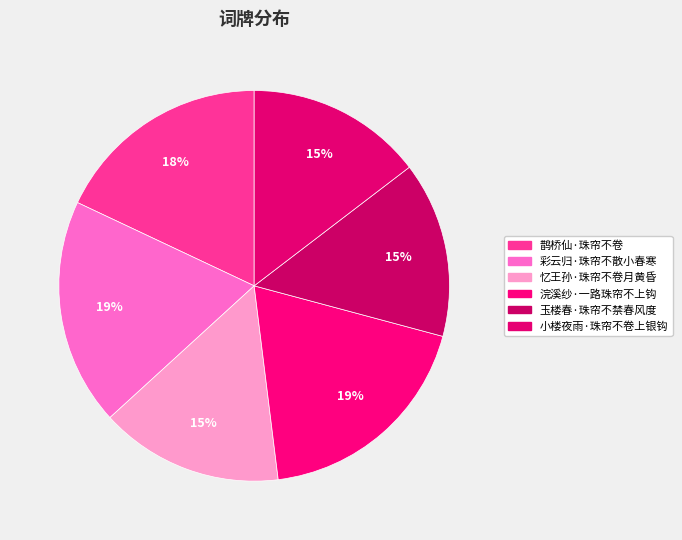

How many segments does this pie chart have?

6